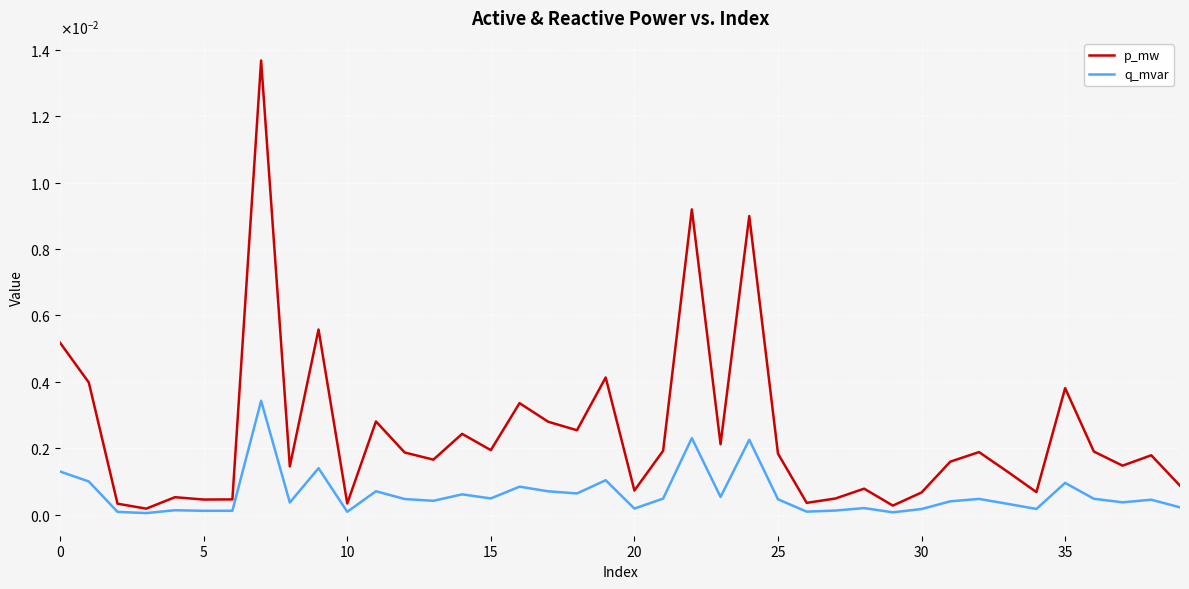

Does the chart have visible grid lines?

Yes